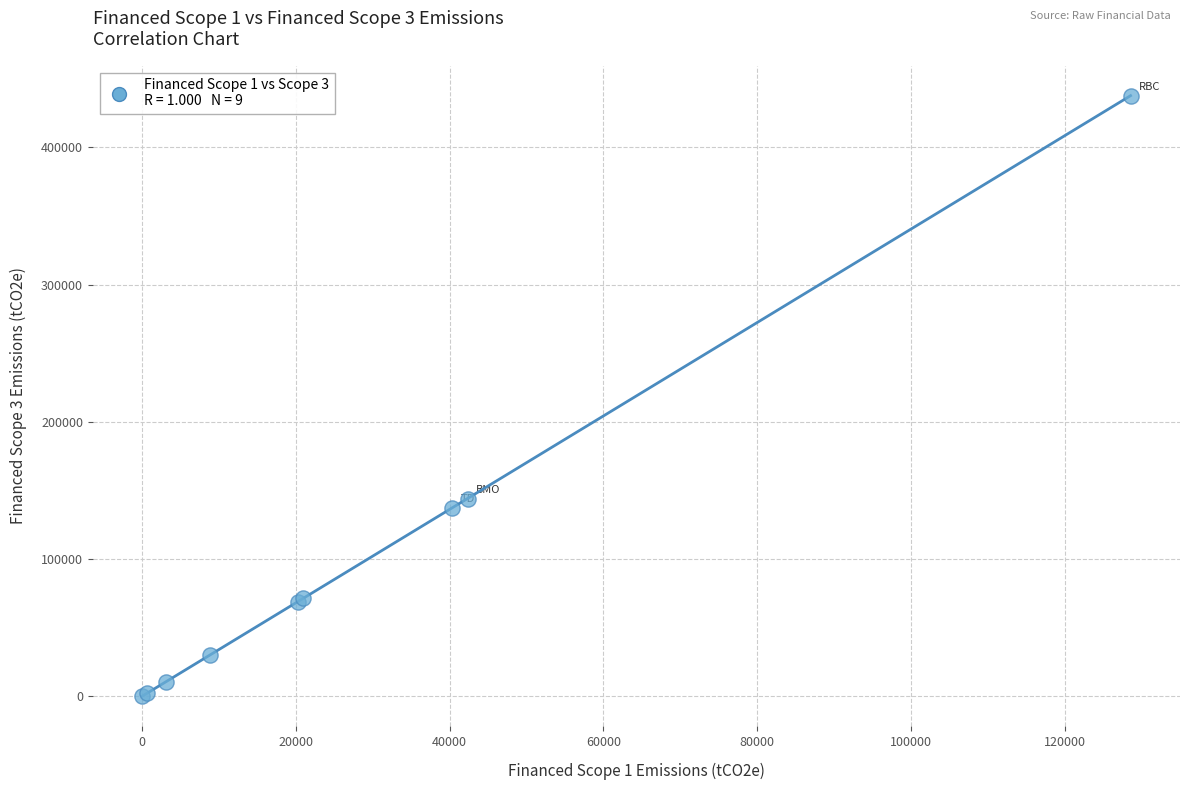

What Y value in the scatter plot is closest to 218891?

144123.0